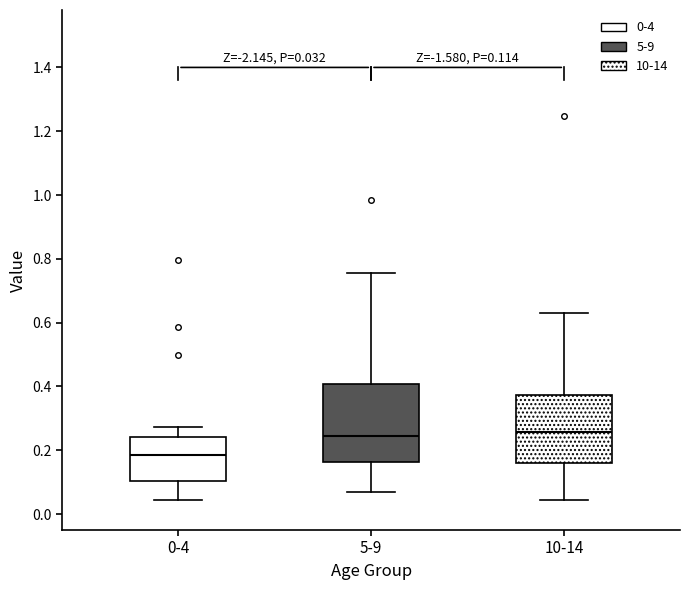

Which box's median line is the lowest?

0-4